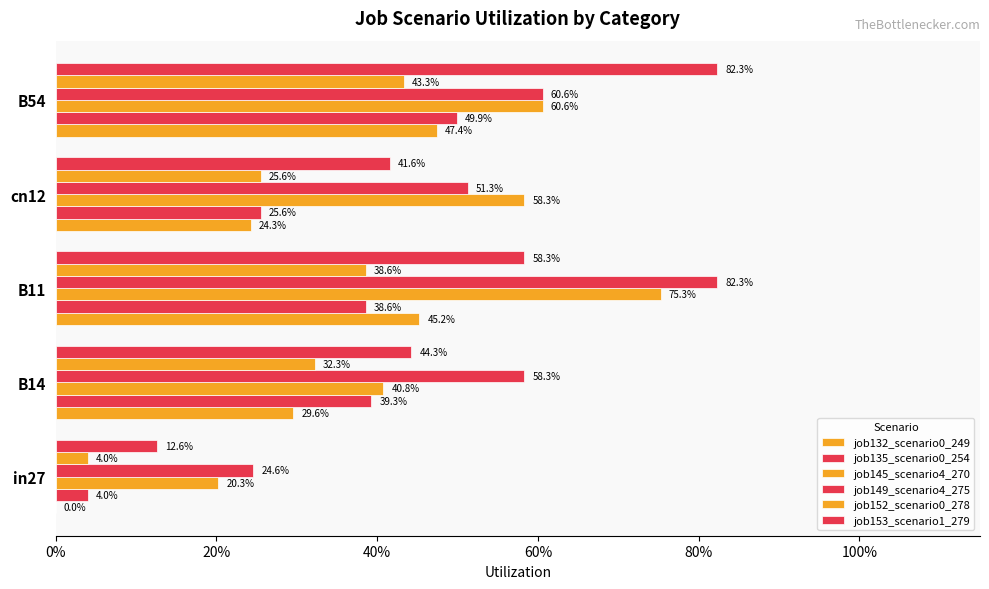

What are all the series names shown in the legend?

job132_scenario0_249, job135_scenario0_254, job145_scenario4_270, job149_scenario4_275, job152_scenario0_278, job153_scenario1_279